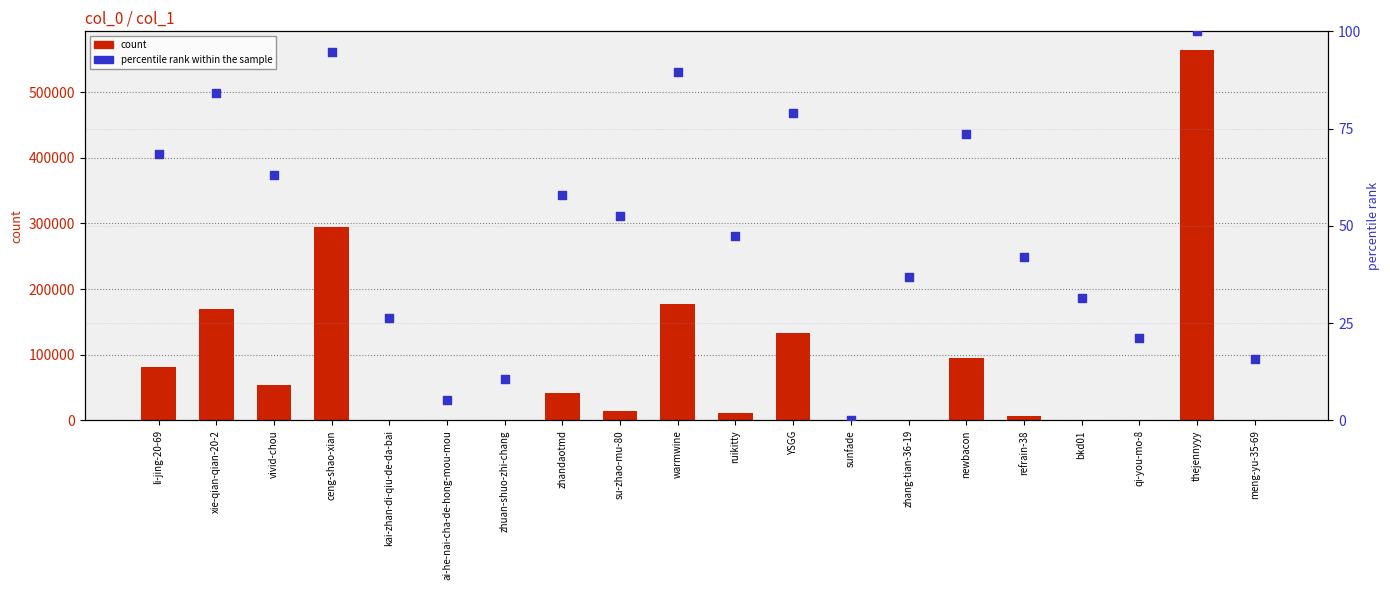

At which category is the sum across all series the highest?

thejennyyy